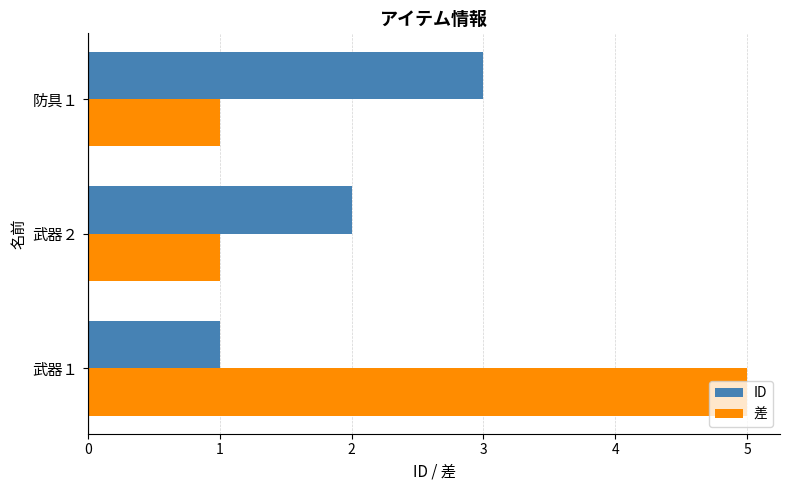

Which series has the largest total across all categories?

差